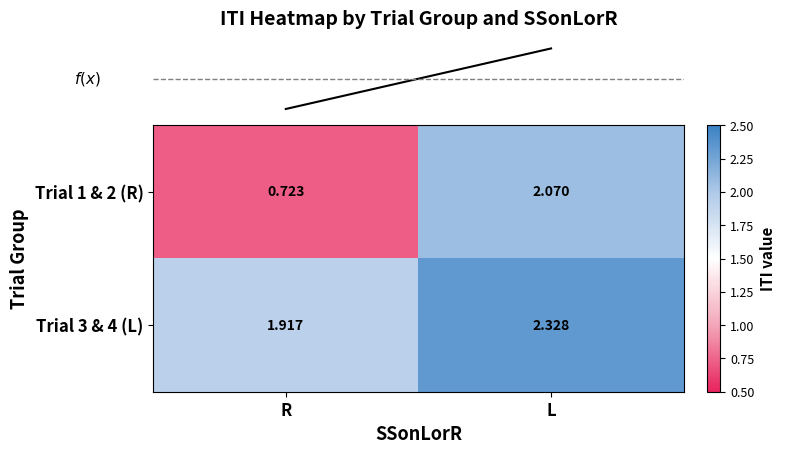

How many data points in Trial 1 & 2 (R) are less than 2?

1